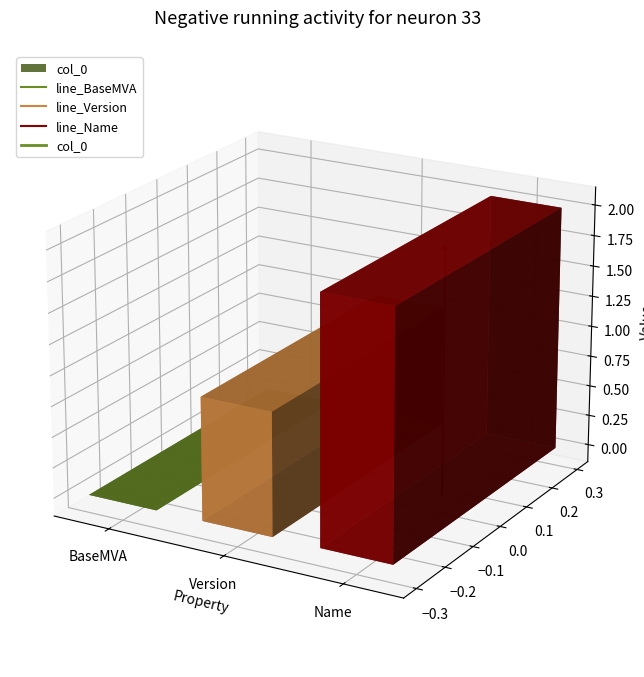

What are all the series names shown in the legend?

line_BaseMVA, line_Version, line_Name